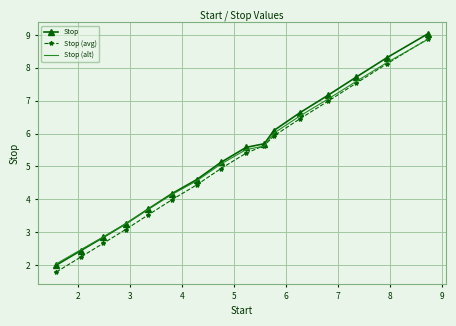

Which series has the largest range (max minus min)?

Stop (avg)